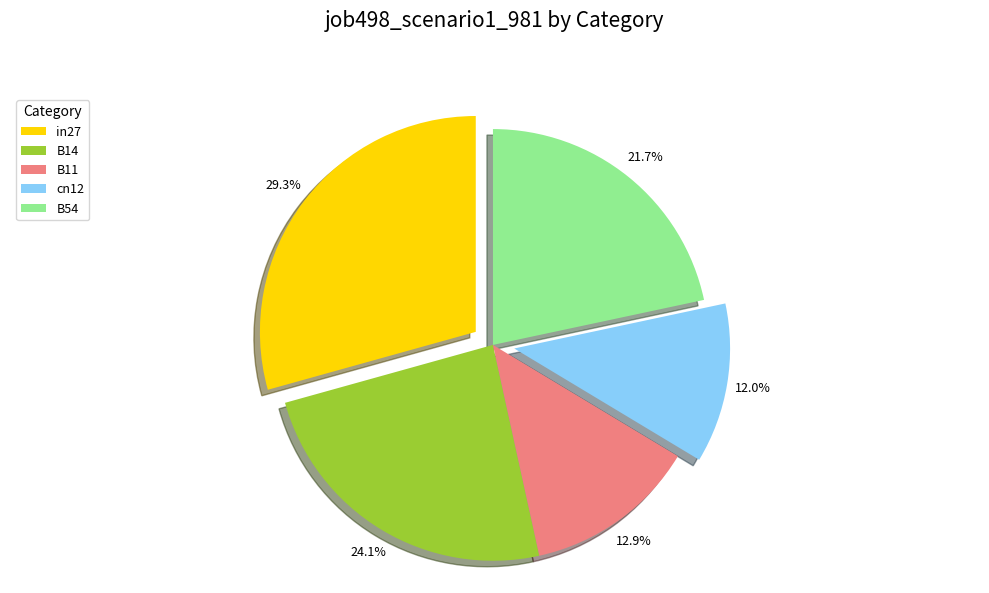

Which has a higher value, in27 or B11?

in27